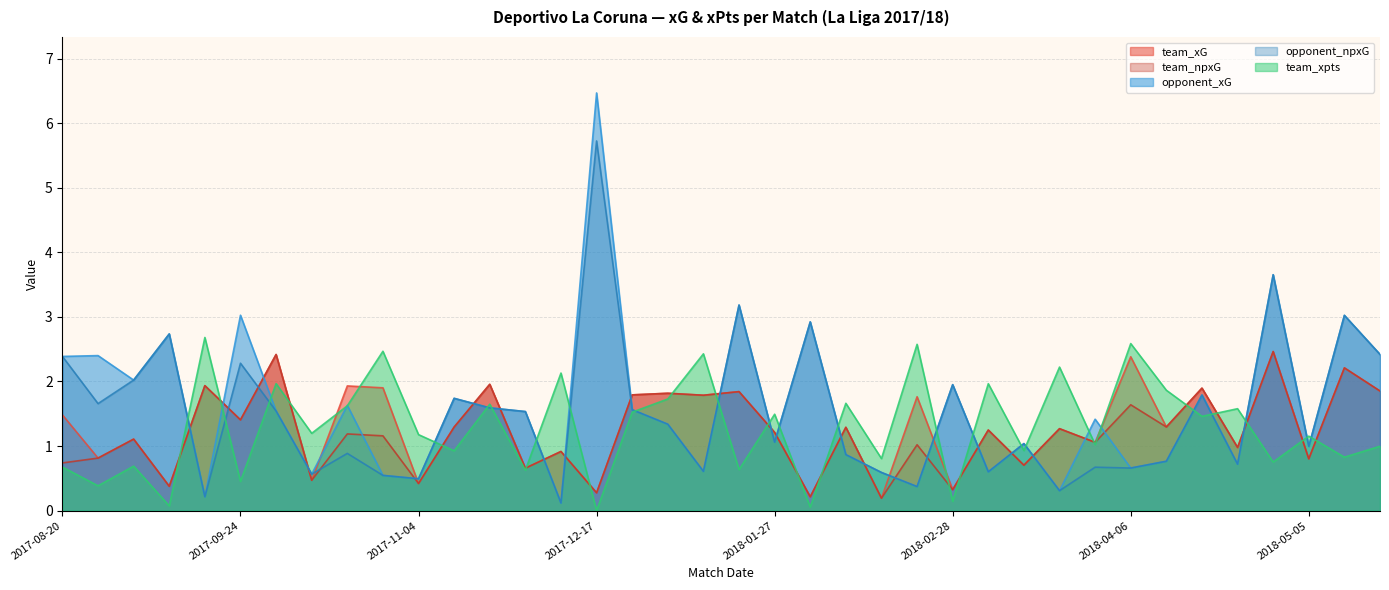

Does the chart have visible grid lines?

Yes